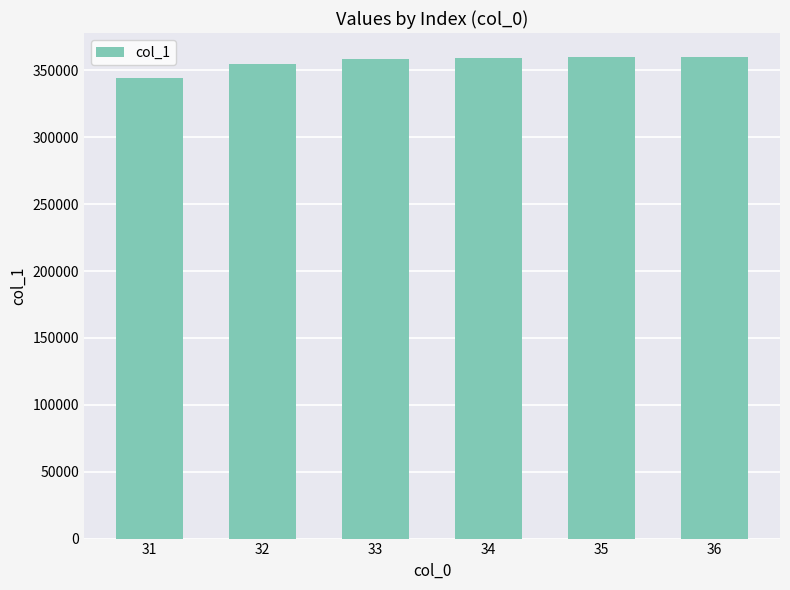

The chart shows a value of 358096.1 at 33. True or false?

True